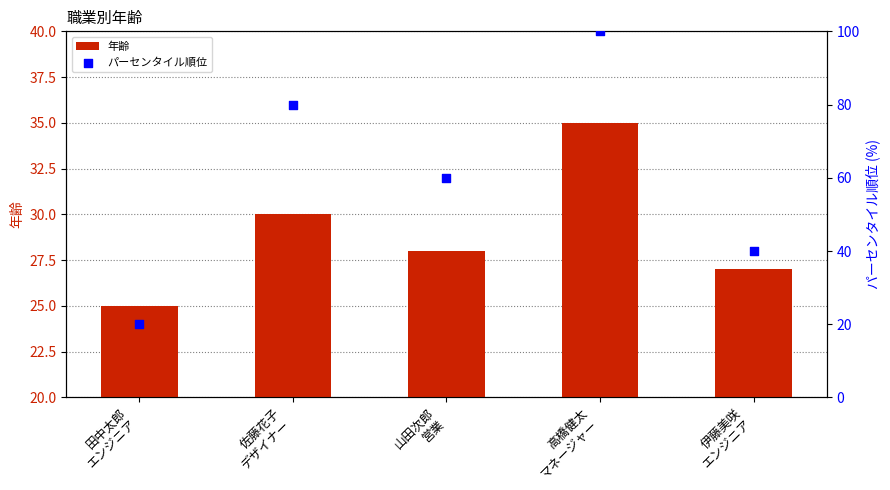

At how many categories does at least one series exceed 53?

3